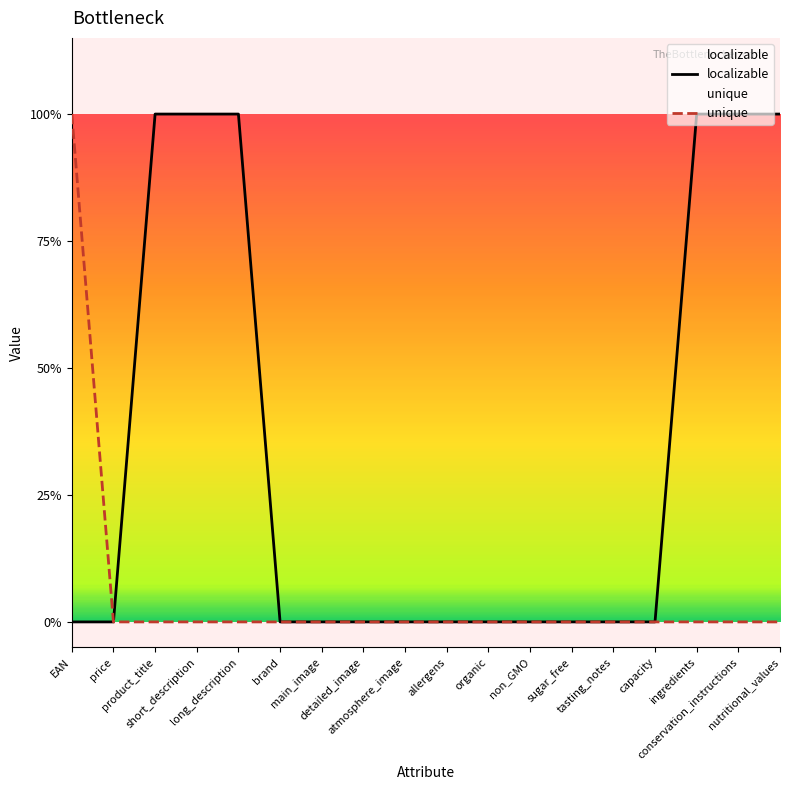

True or false: unique and localizable cross at least once.

False